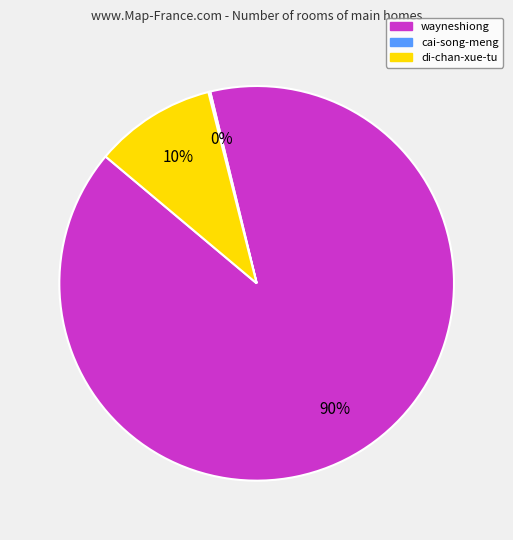

Is it true that di-chan-xue-tu is 10% of the pie?

True